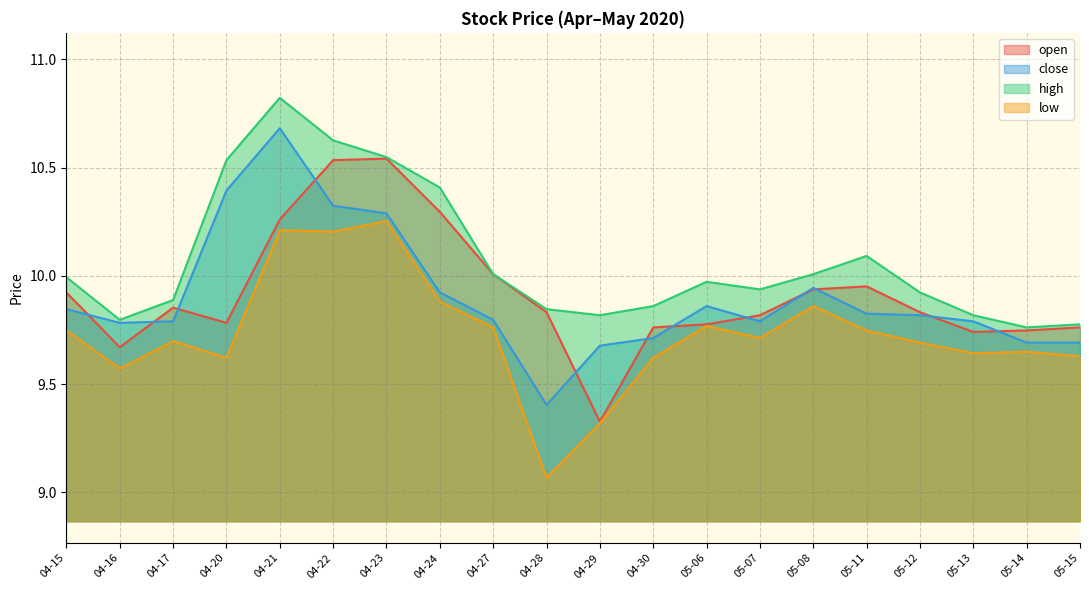

True or false: high has a value of 9.9 at 04-17.

True